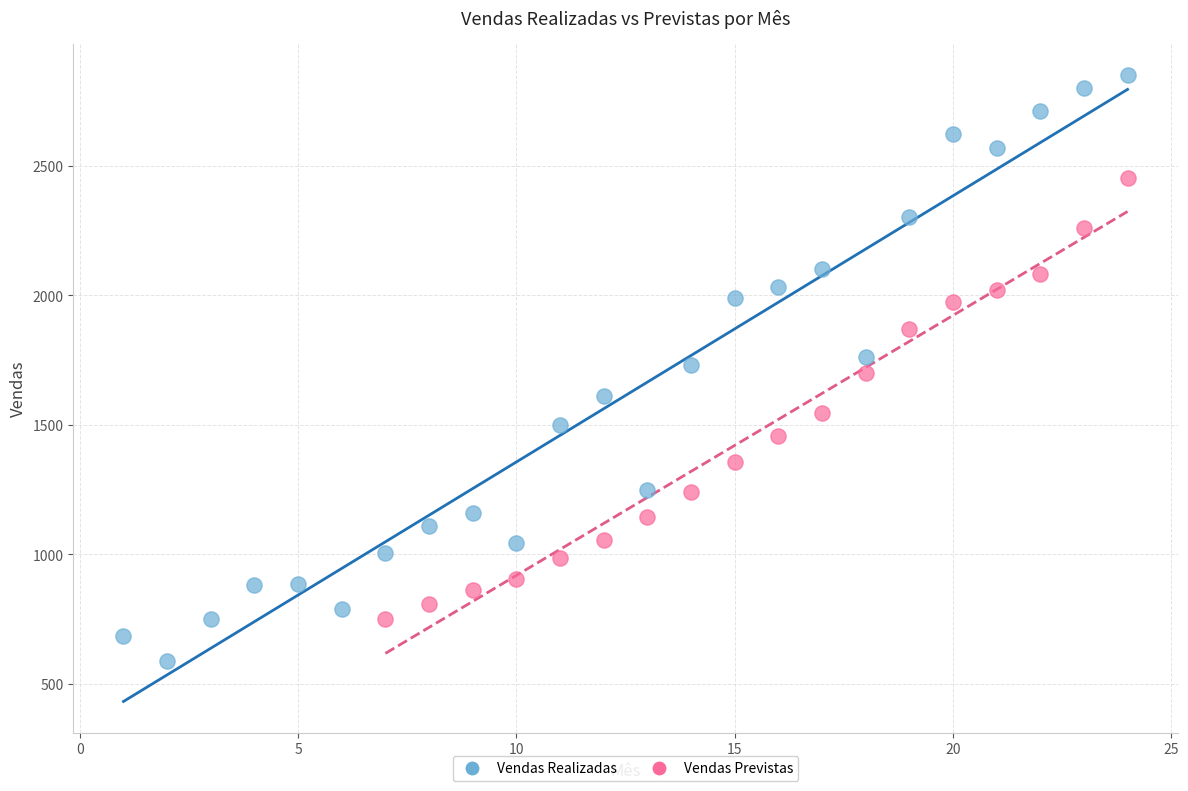

Which series contains the highest Y value?

Vendas Realizadas